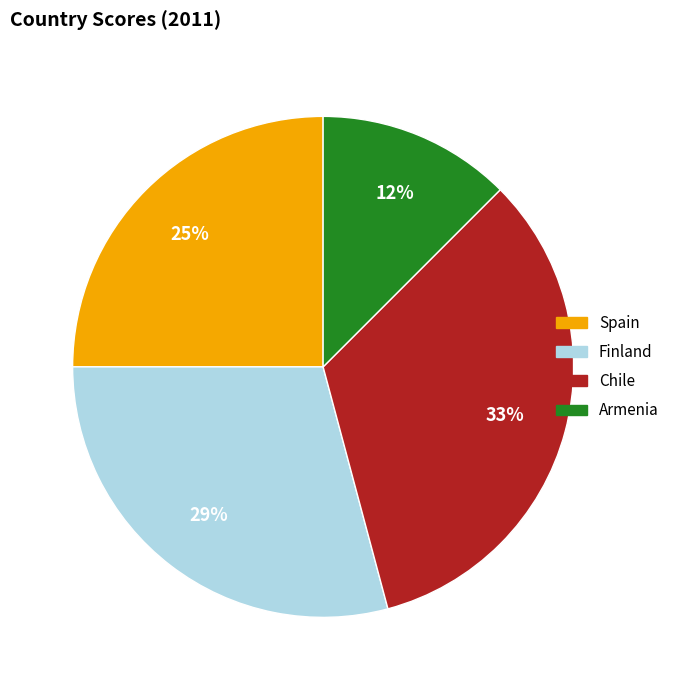

Do Armenia and Spain together represent more than half of the pie?

No